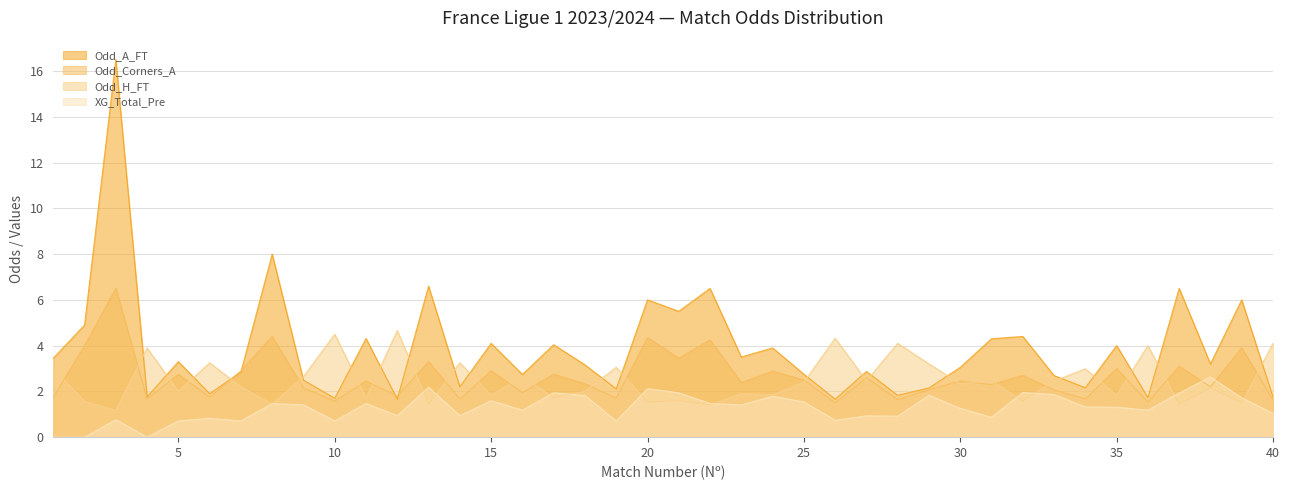

True or false: Odd_H_FT and XG_Total_Pre cross at least once.

True